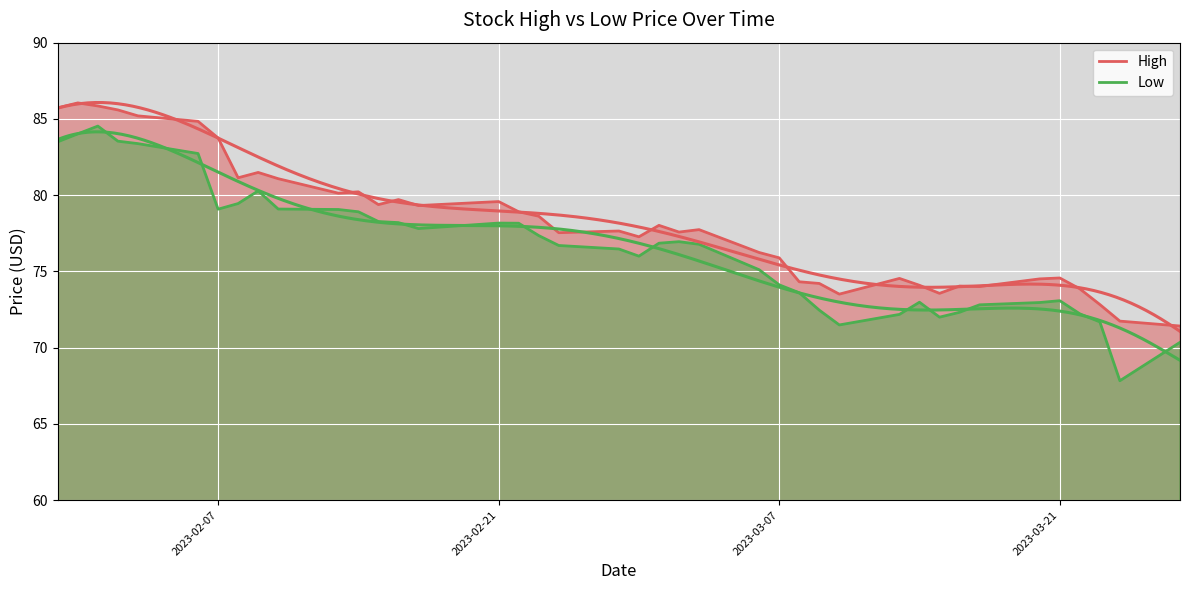

At 2023-02-15, list the series in order from largest to smallest.

High, Low